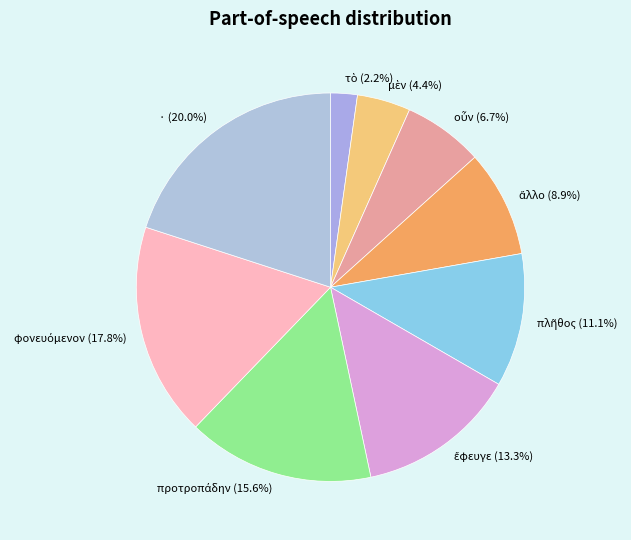

Does any single category account for the majority?

No